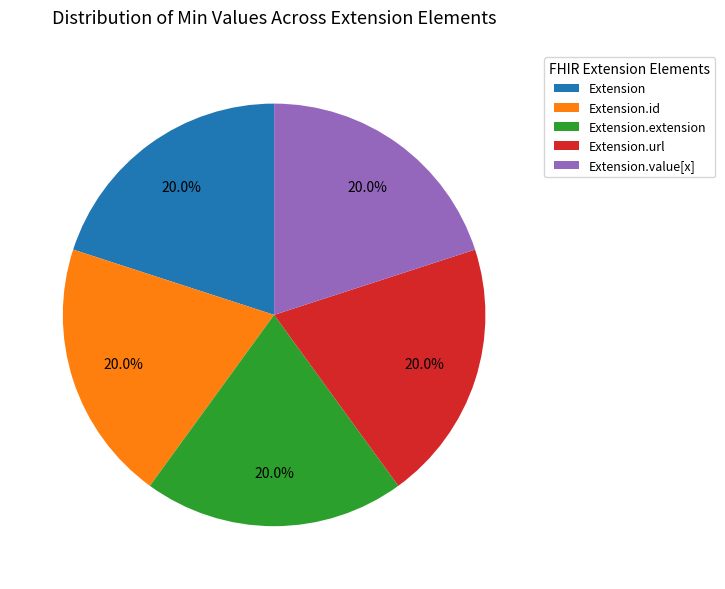

Does any single category account for the majority?

No